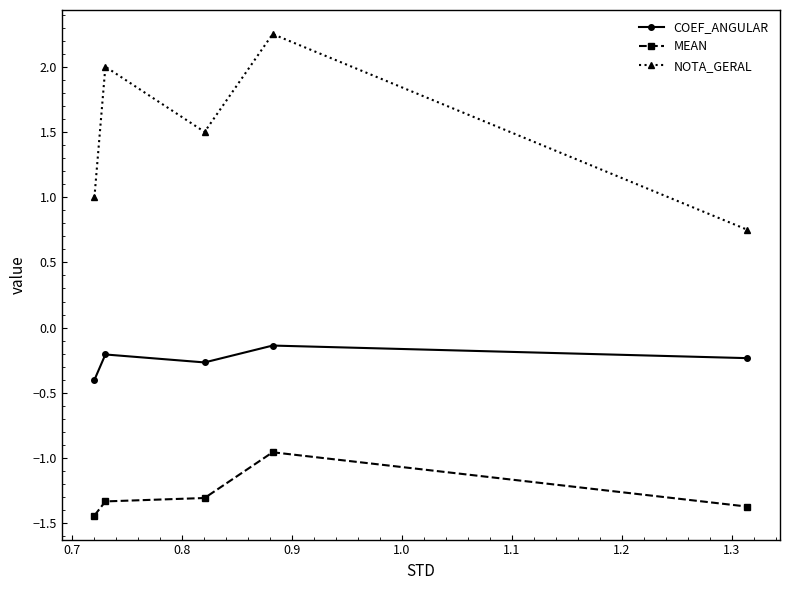

Which series has the widest spread of values?

NOTA_GERAL